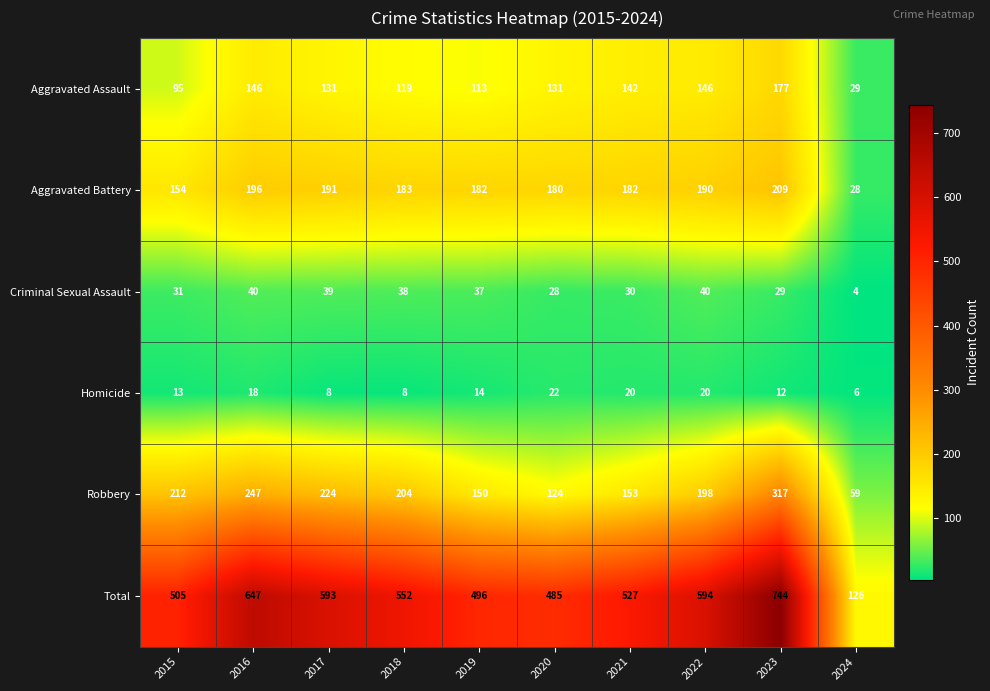

How many data points does each series have?

10